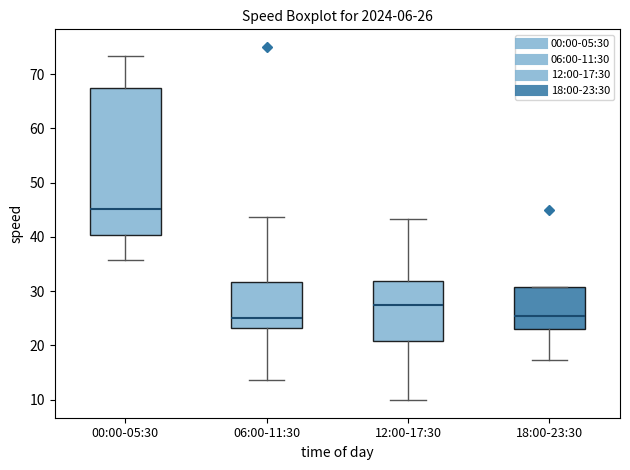

Which box's median line is the highest?

00:00-05:30